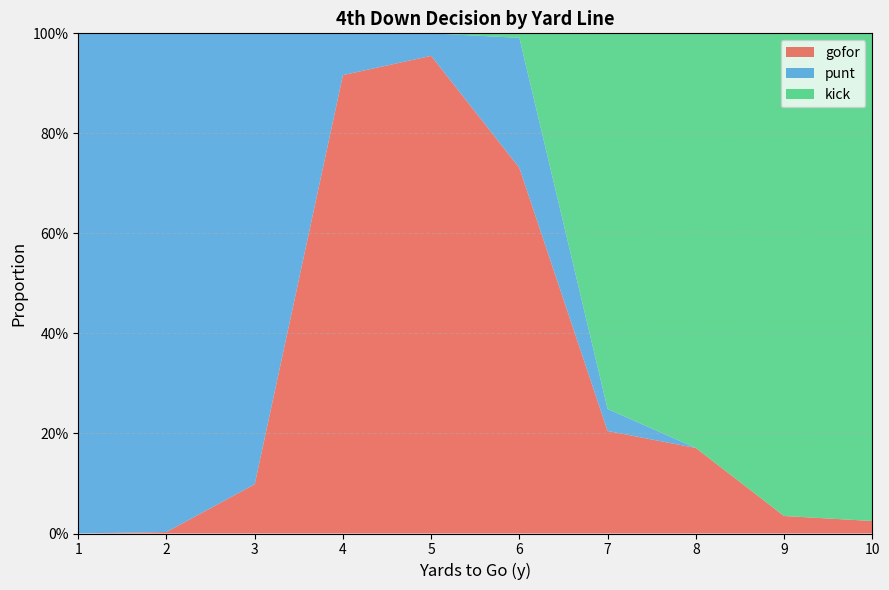

Reading right to left, extract all data points from this chart.

gofor: 10=0.0	9=0.0	8=0.2	7=0.2	6=0.7	5=1.0	4=0.9	3=0.1	2=0.0	1=0.0
punt: 10=0.0	9=0.0	8=0.0	7=0.0	6=0.3	5=0.0	4=0.1	3=0.9	2=1.0	1=1.0
kick: 10=1.0	9=1.0	8=0.8	7=0.8	6=0.0	5=0.0	4=0.0	3=0.0	2=0.0	1=0.0